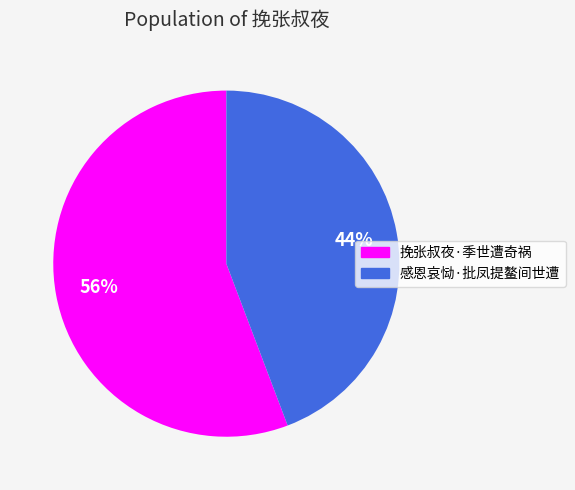

True or false: 感恩哀恸·批凤提鳌间世遭 accounts for 44% of the total.

True